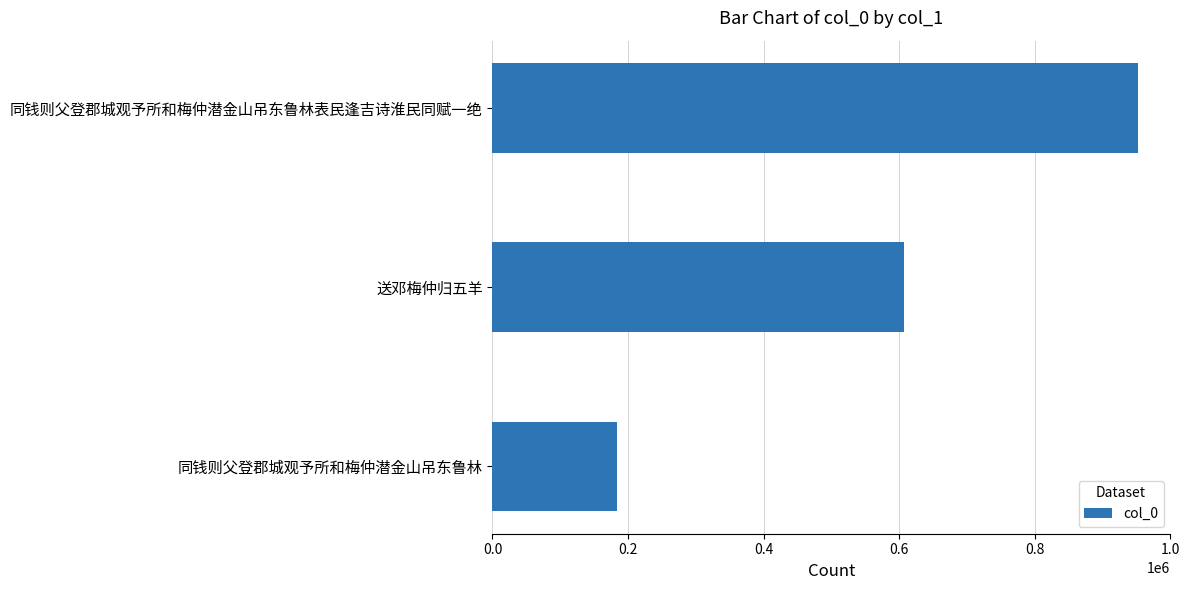

List the labels in order of value, smallest first.

同钱则父登郡城观予所和梅仲潜金山吊东鲁林, 送邓梅仲归五羊, 同钱则父登郡城观予所和梅仲潜金山吊东鲁林表民逢吉诗淮民同赋一绝